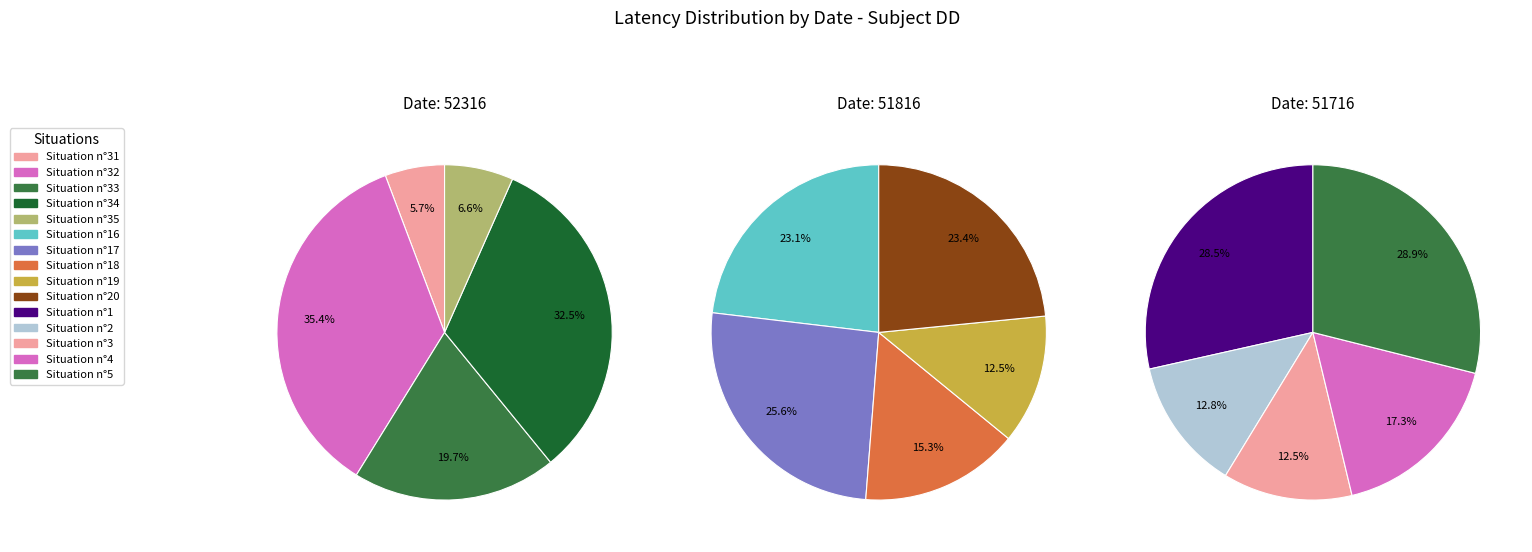

Does 51716 represent more than half of the total?

No